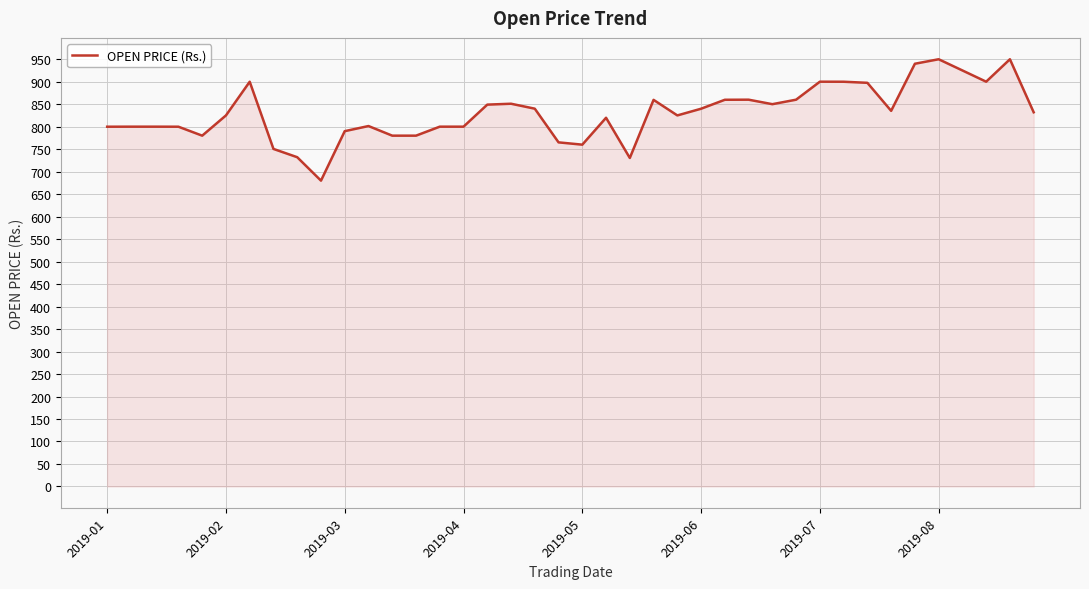

What is the sum of all values?

33217.6